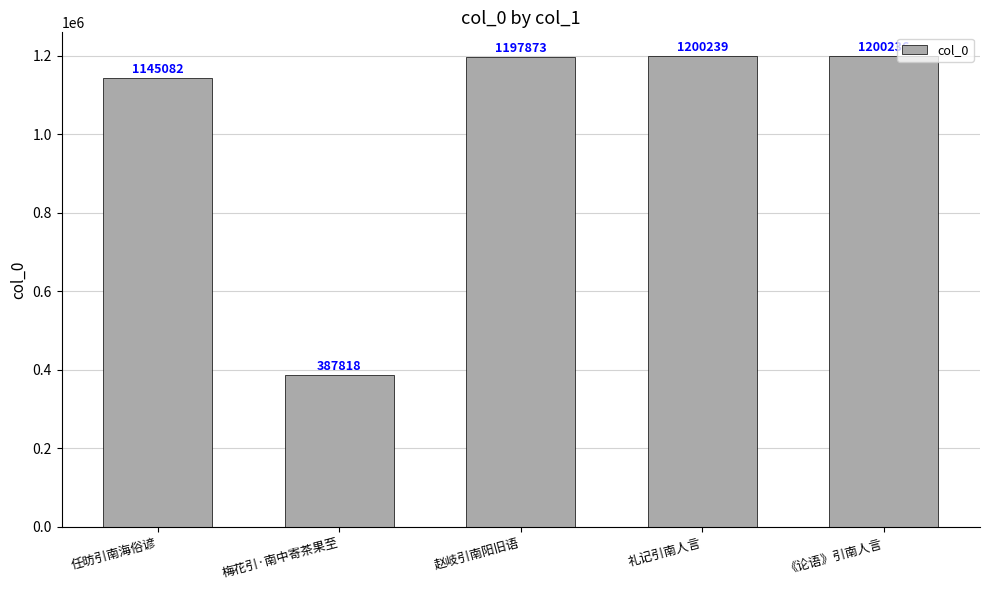

How many data points are less than 1197873?

2